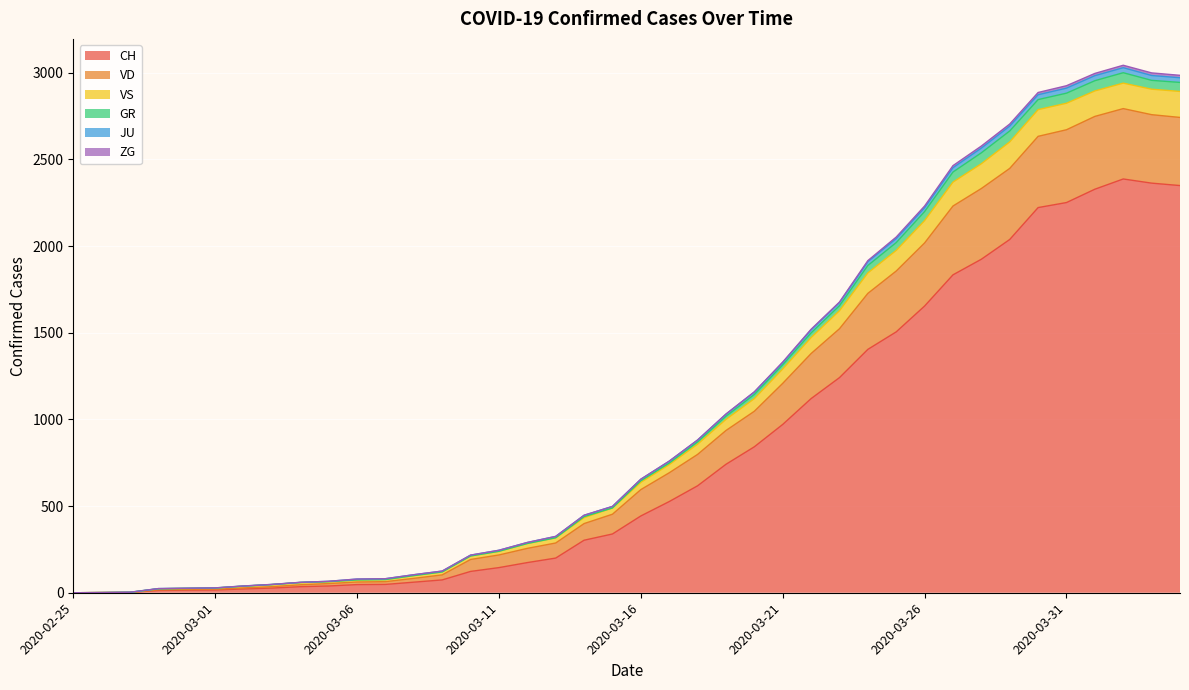

Which has a higher value, 2020-02-28 or 2020-03-27?

2020-03-27